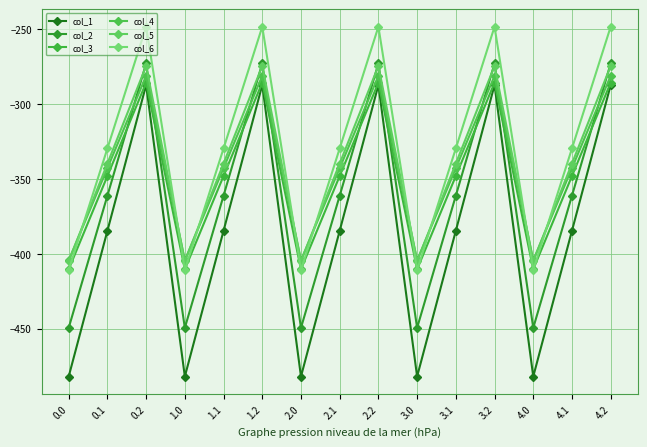

Where is col_5 nearest to the value -339?

0.1